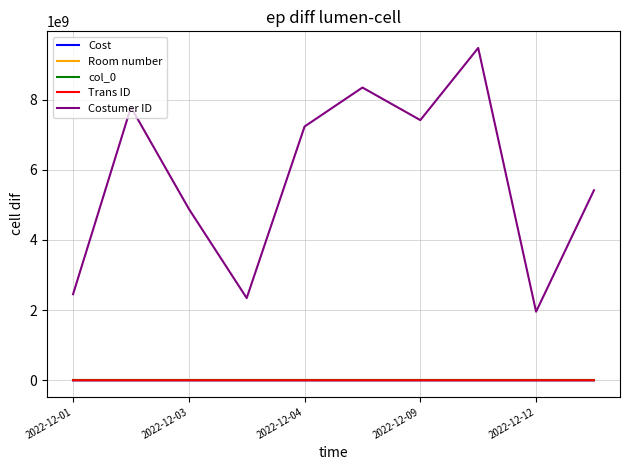

Count the number of data series in this chart.

5